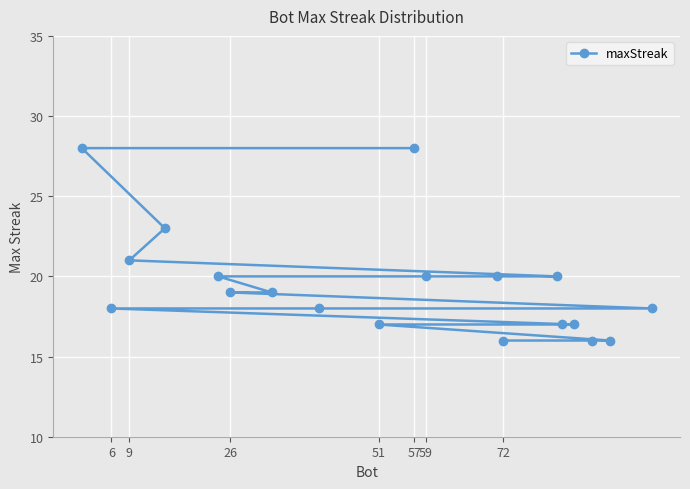

Which label corresponds to the largest value in the chart?

57